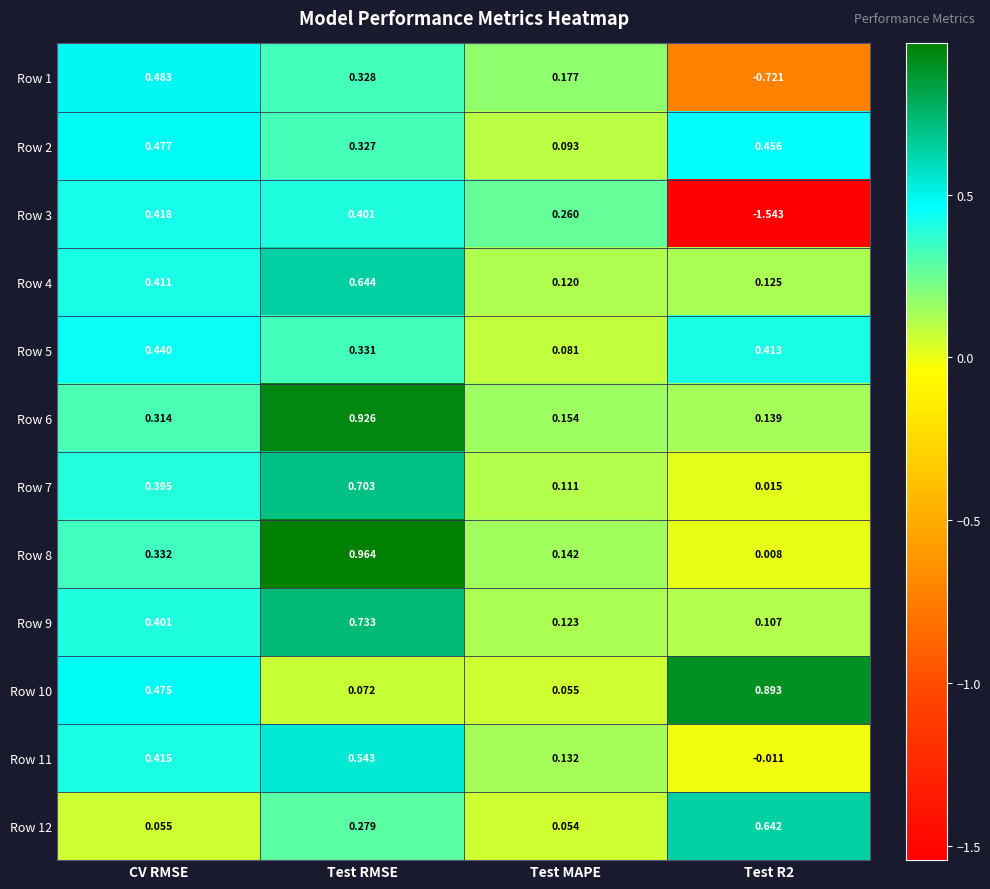

At which label does Row 1 reach its peak?

CV RMSE